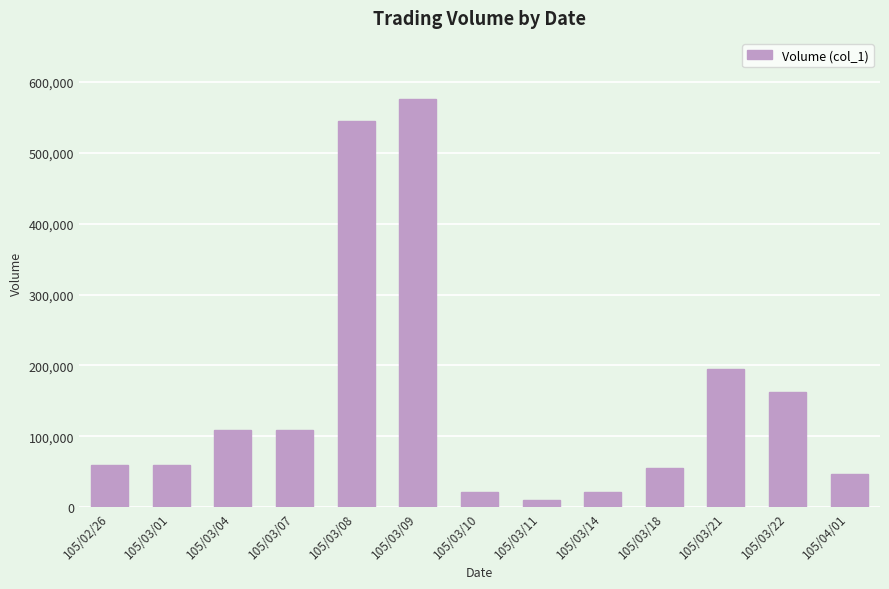

What is the sum of the values at 105/03/04 and 105/03/08?

654000